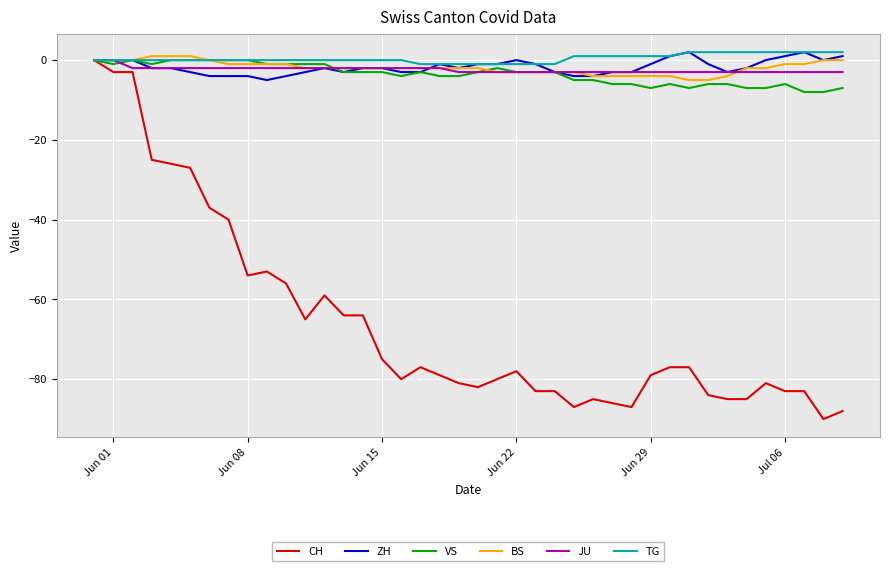

Which series has the largest range (max minus min)?

CH